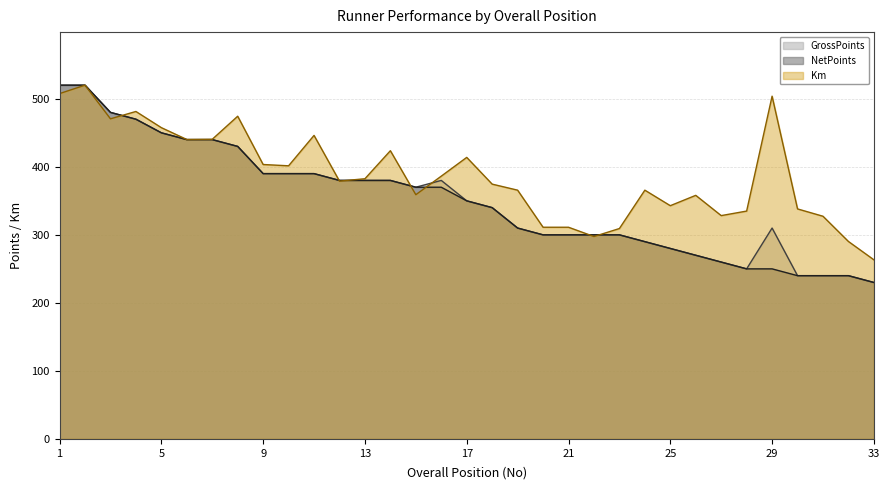

How many intersections are there between Km and NetPoints?

7